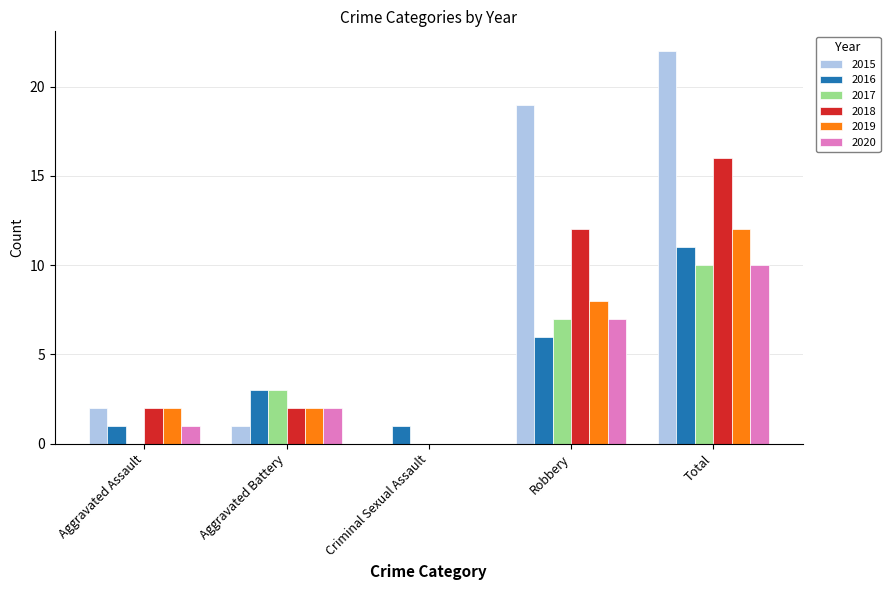

Which series has the widest spread of values?

2015